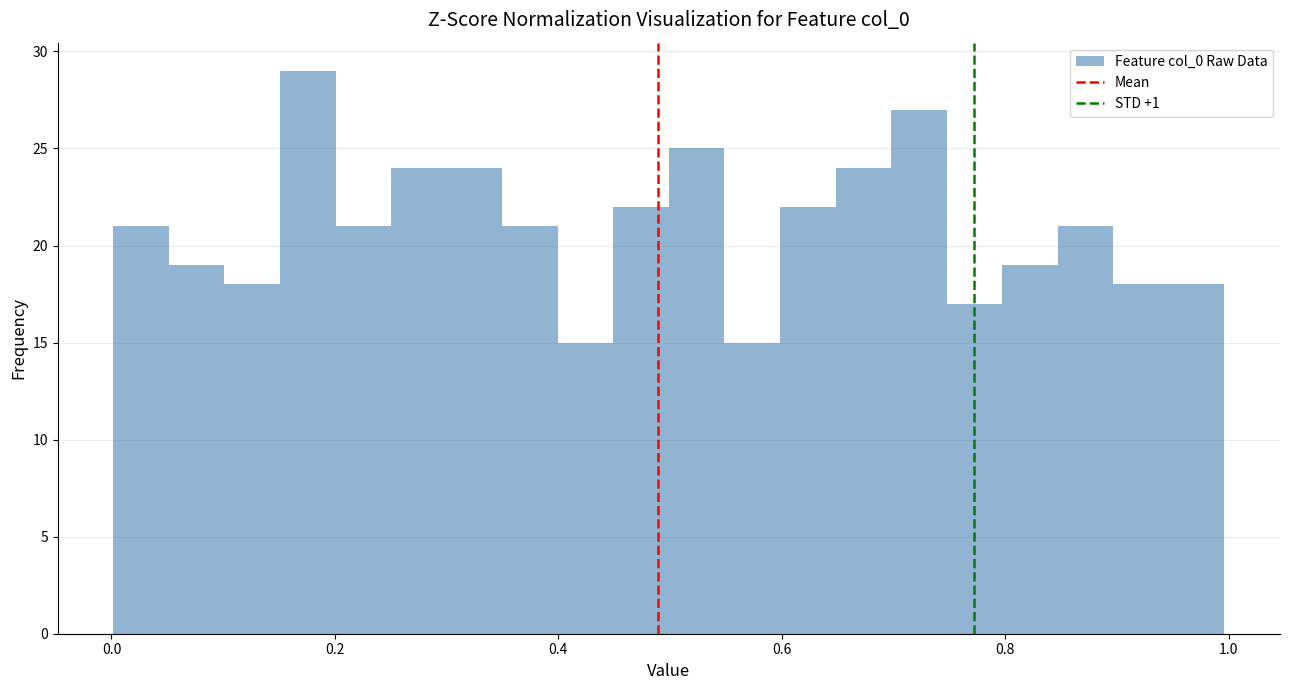

Around what value on the x-axis is the tallest bar? Give the approximate position of its centre, as read against the axis.

0.18